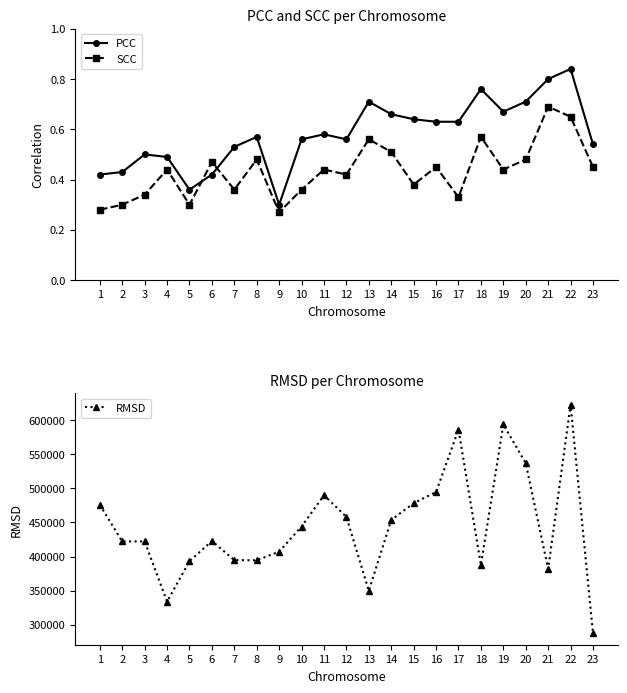

What is the difference between the PCC values at 2 and 8?

0.1